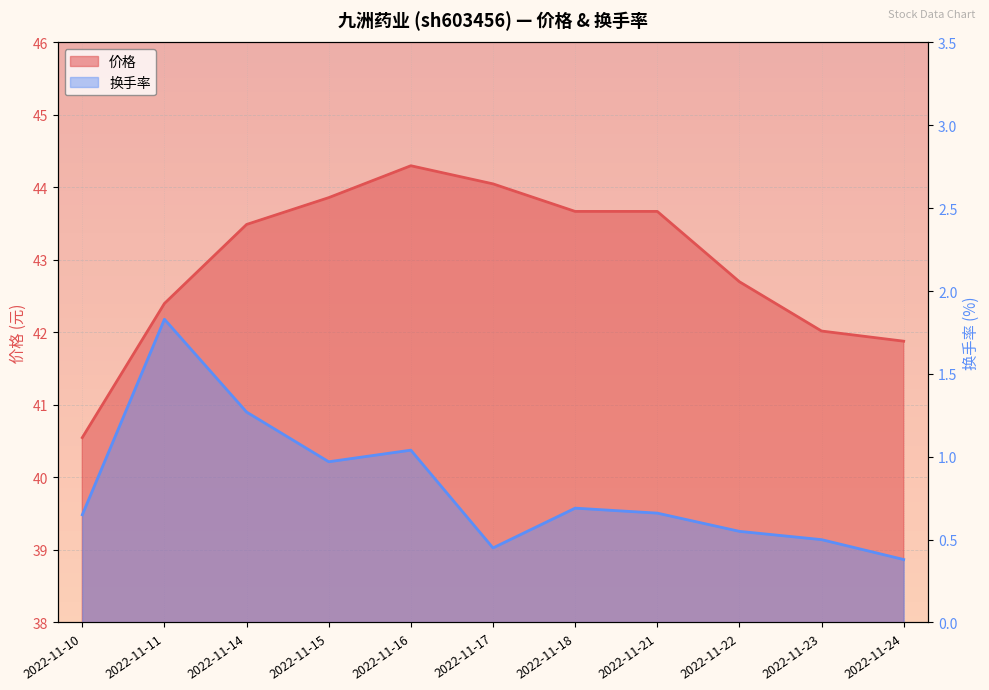

Reading left to right, what are all the values shown in this chart?

价格: 40.5	42.4	43.5	43.9	44.3	44.0	43.7	43.7	42.7	42.0	41.9
换手率: 0.7	1.8	1.3	1.0	1.0	0.5	0.7	0.7	0.6	0.5	0.4